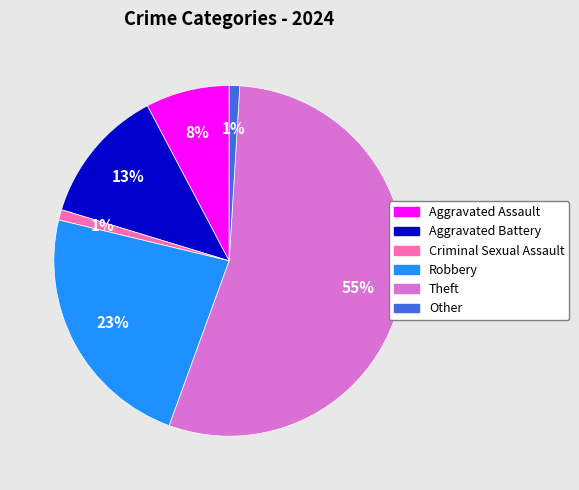

To the nearest percent, what percentage of the pie is Criminal Sexual Assault?

1%